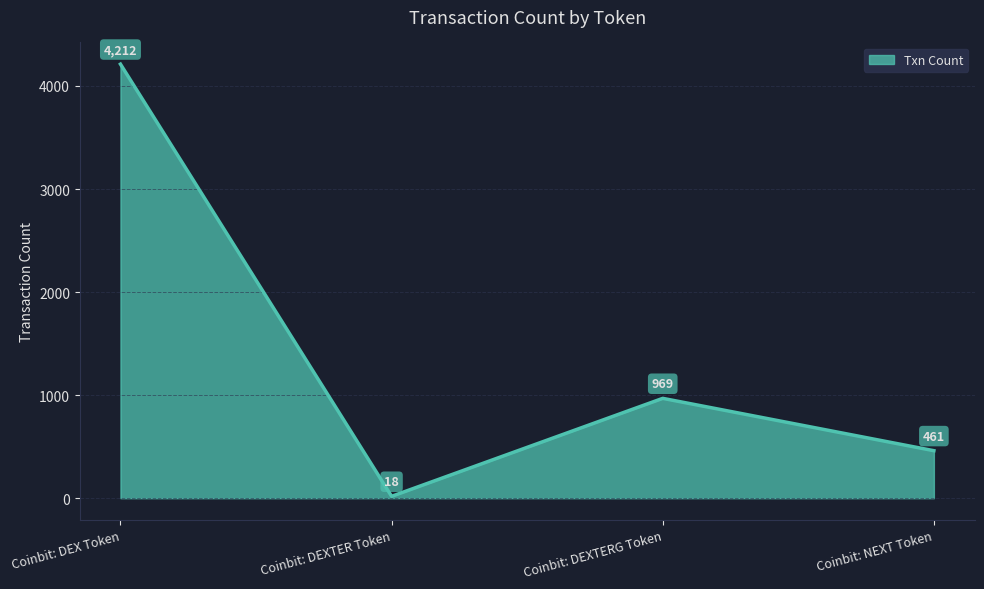

What is the difference between the values at Coinbit: DEXTERG Token and Coinbit: DEX Token?

3243